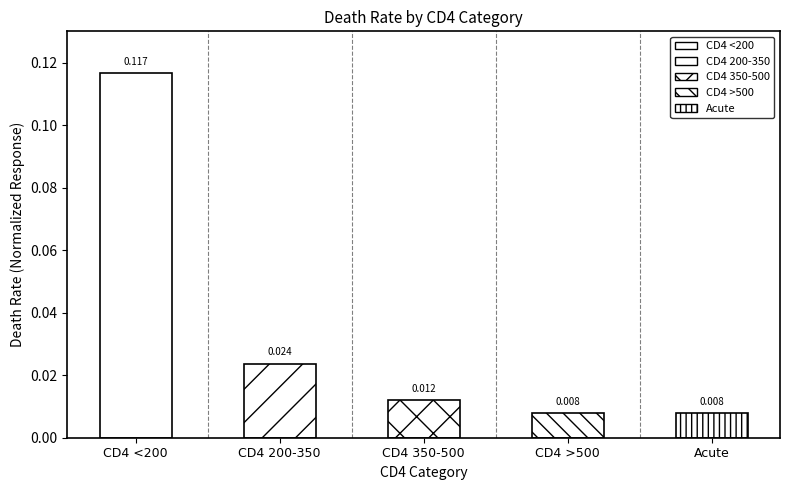

Rank the categories by value from highest to lowest.

CD4 <200, CD4 200-350, CD4 350-500, CD4 >500, Acute